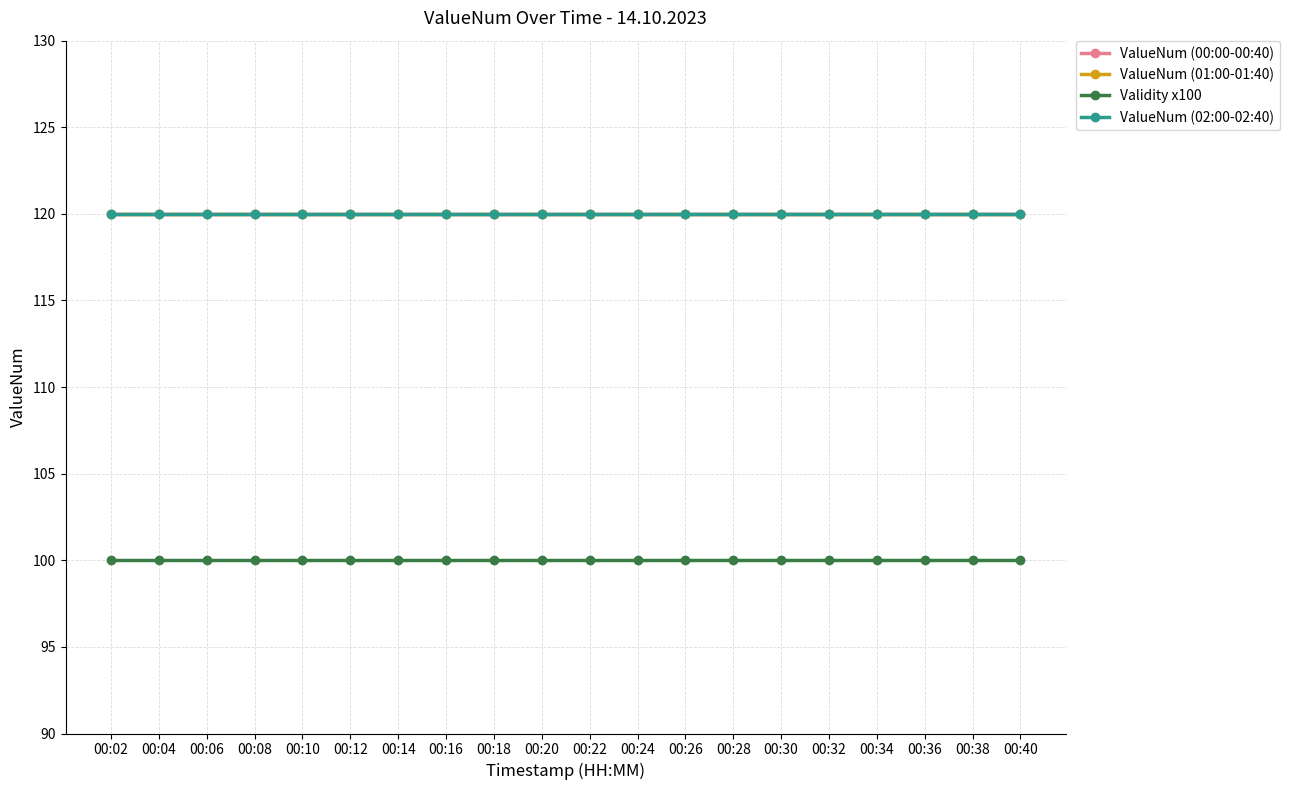

What is the highest value of the ValueNum (01:00-01:40) series?

120